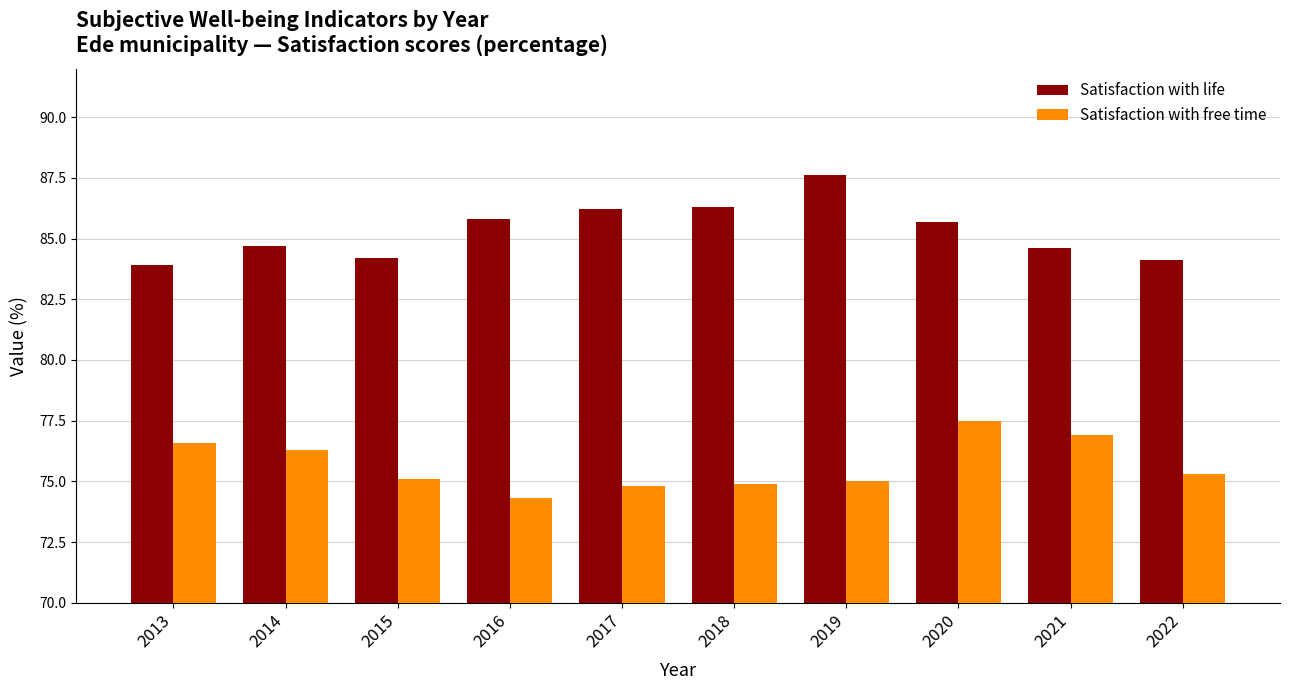

What is the average value of the Satisfaction with free time series?

75.7